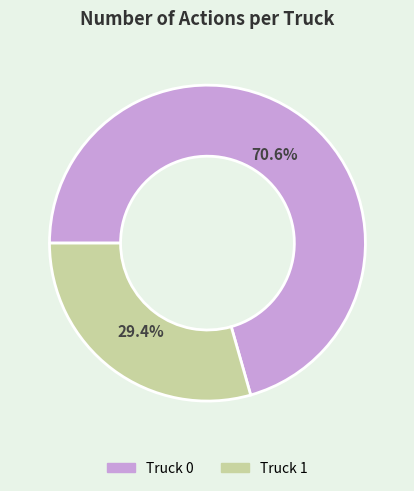

How many segments does this pie chart have?

2